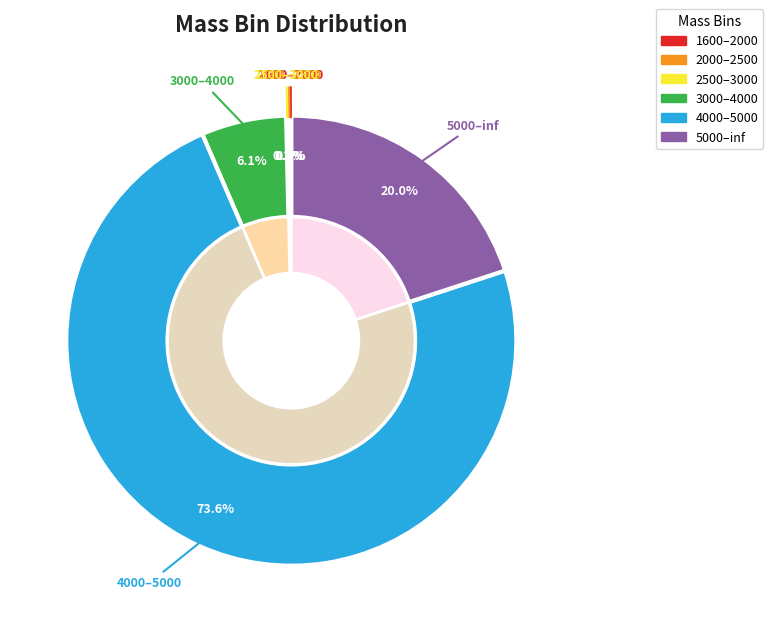

The 1600–2000 slice represents 0% of the pie. True or false?

True